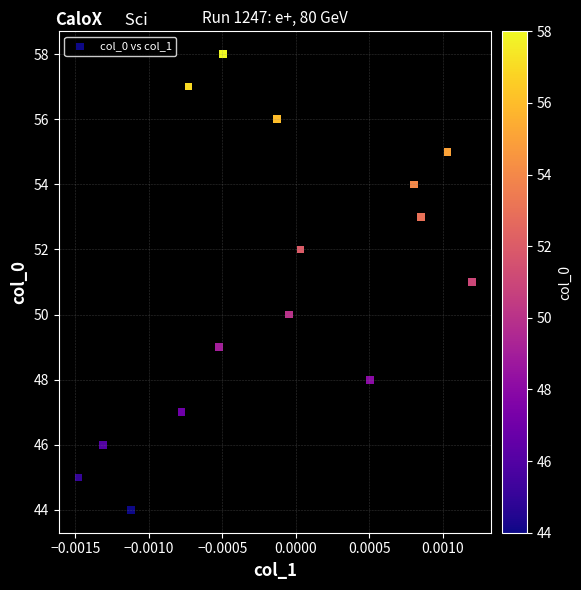

What is the range of Y values (max minus min)?

14